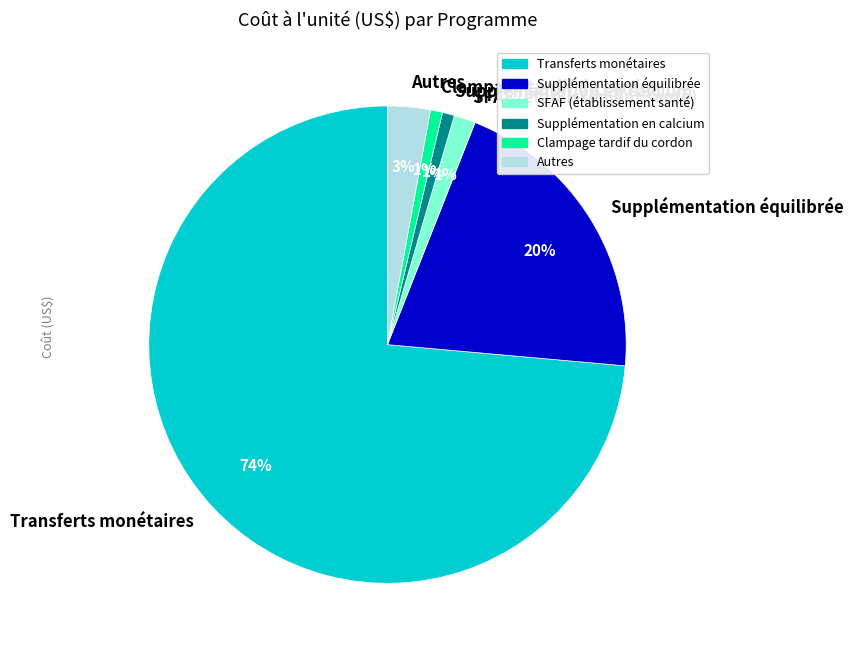

To the nearest percent, what is the combined percentage of Supplémentation équilibrée and Transferts monétaires?

94%